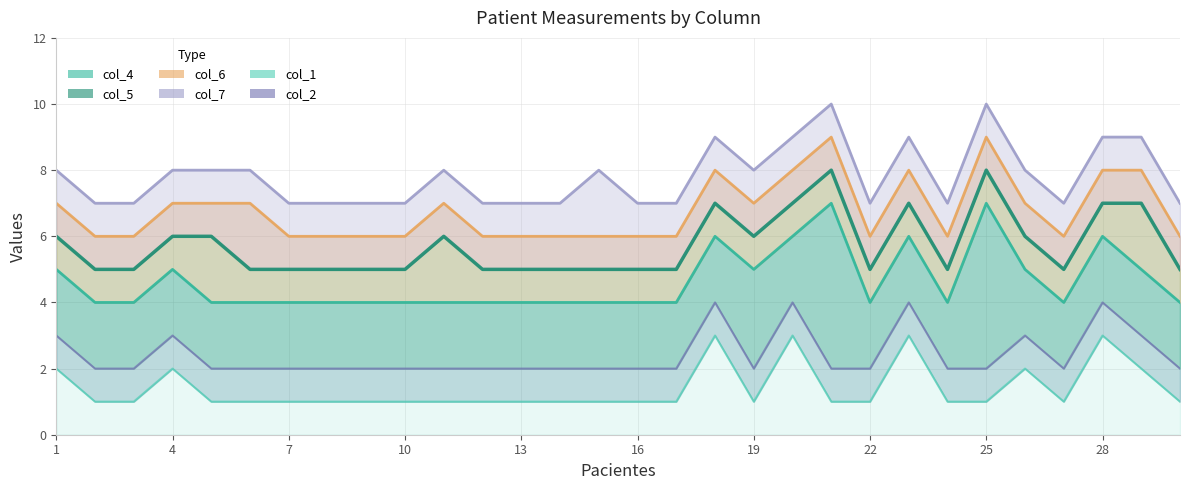

In col_5 line, how many points are higher than both neighbors (excluding endpoints)?

5